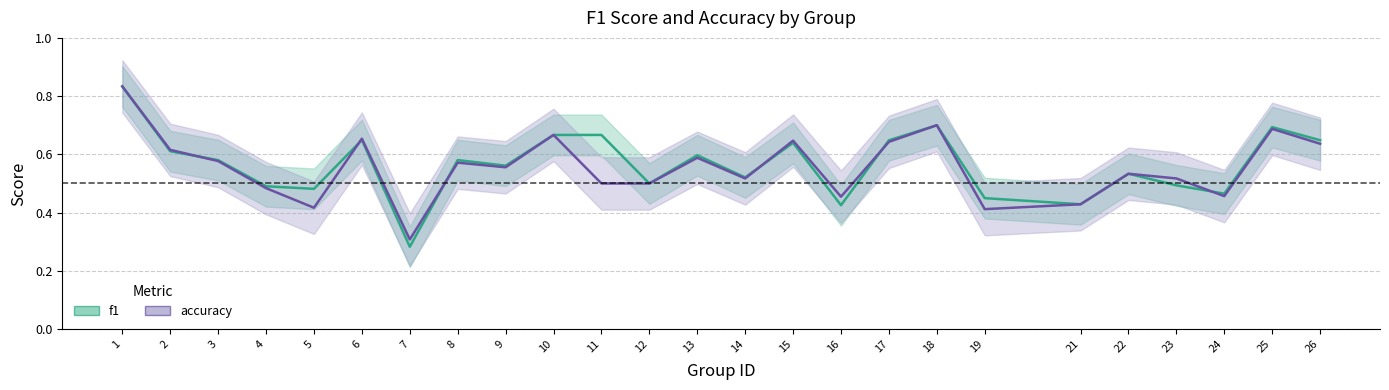

What is the difference between the second highest and minimum values in the f1 series?

0.4